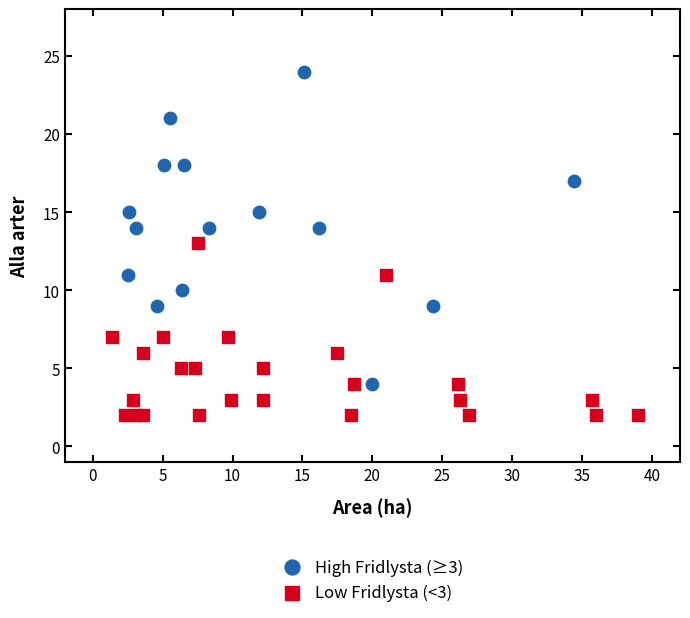

Which series contains the highest Y value?

High Fridlysta (≥3)